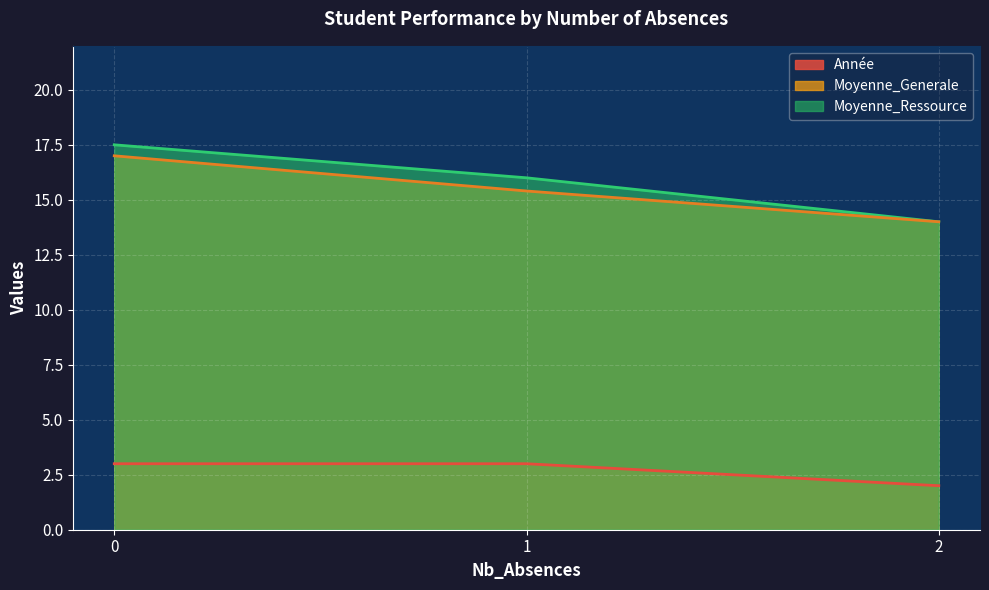

Where does the Moyenne_Ressource series first go above 16?

0